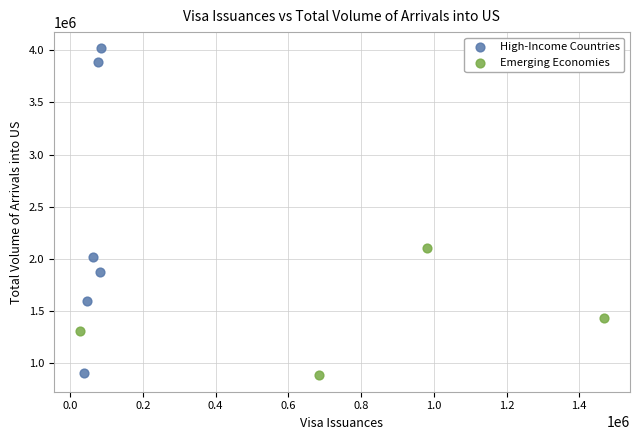

Which series reaches the maximum Y coordinate?

High-Income Countries